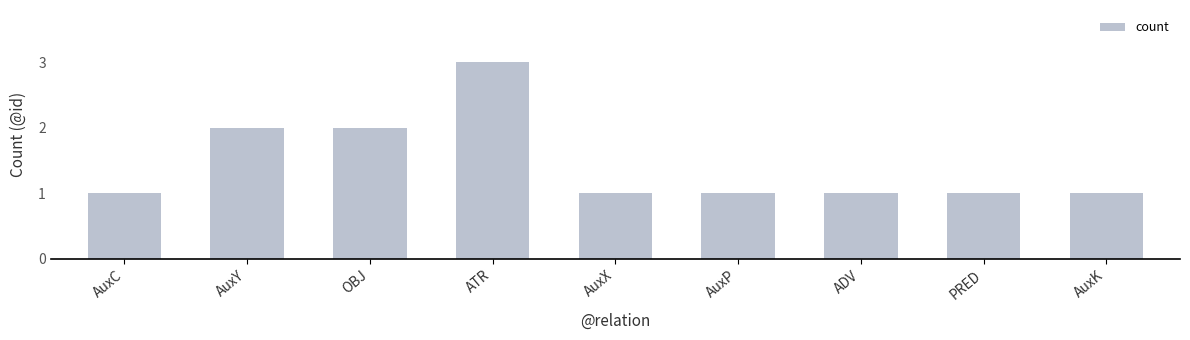

Reading right to left, list all the values displayed in this chart.

1	1	1	1	1	3	2	2	1